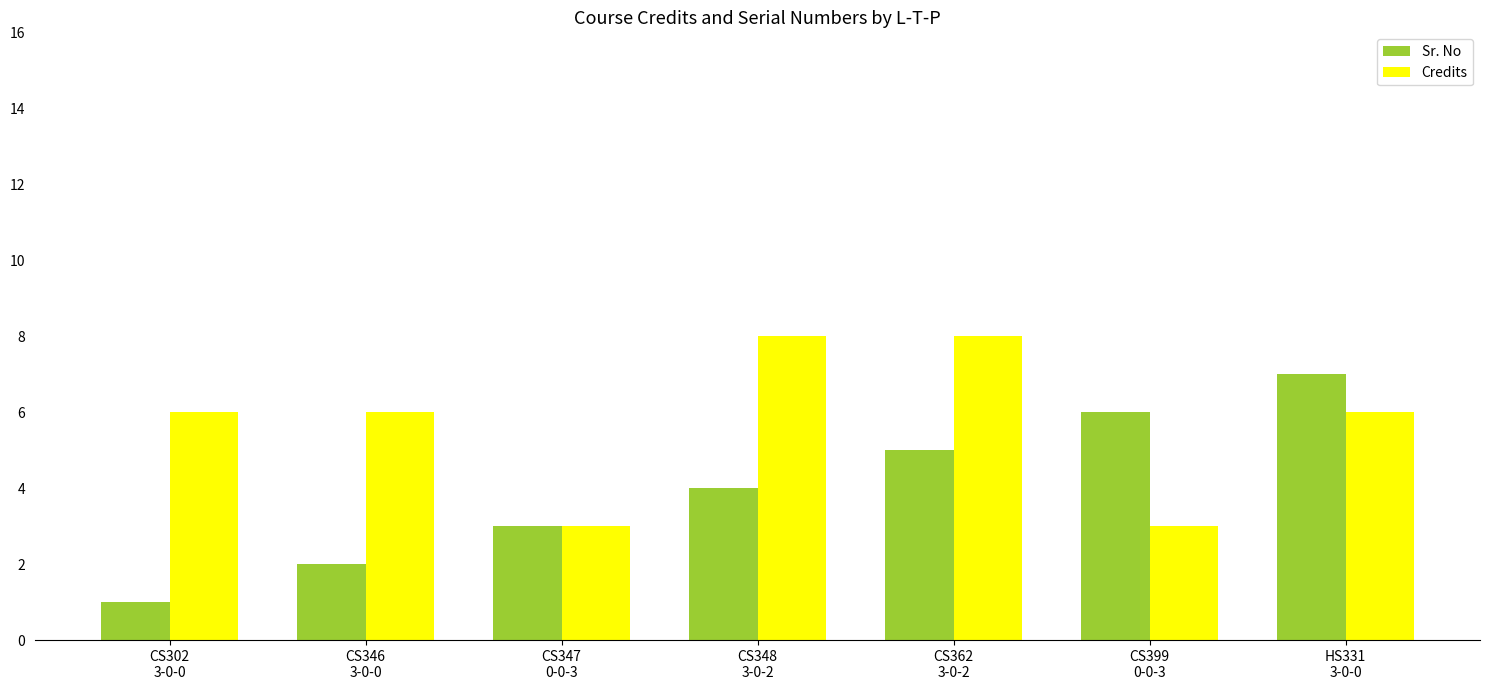

Rank the series by their average value, from highest to lowest.

Credits, Sr. No